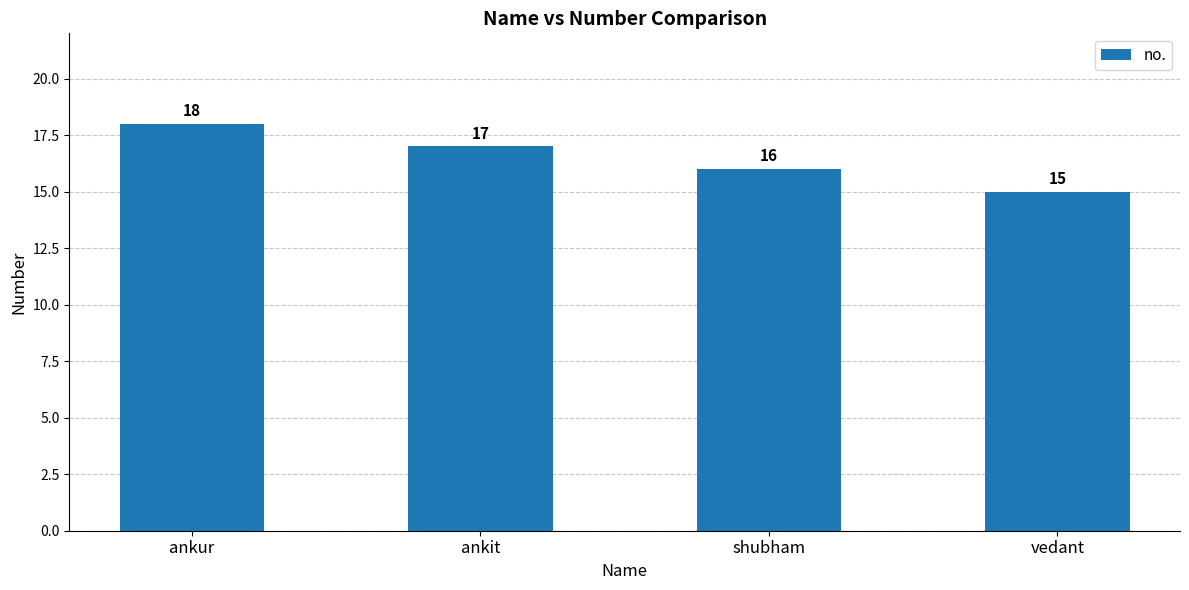

What is the sum of the values at ankur and shubham?

34